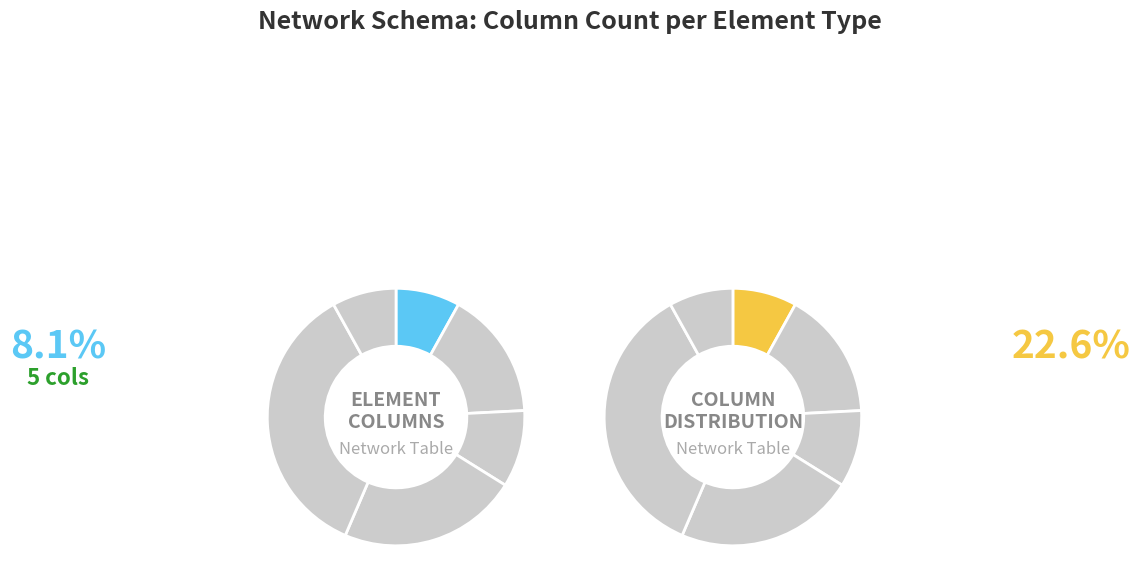

True or false: other accounts for 8% of the total.

True